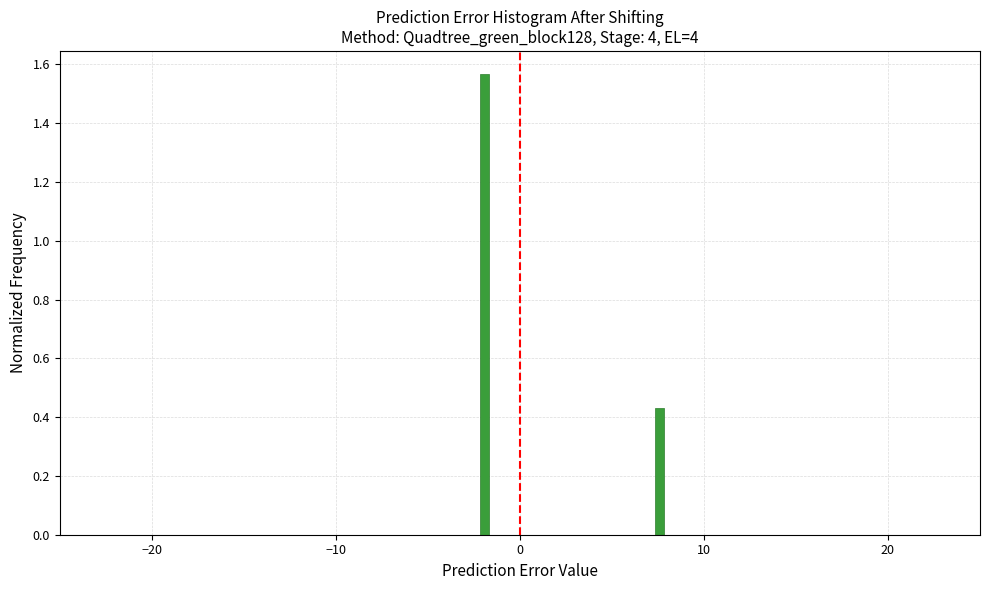

Around what value on the x-axis is the tallest bar? Give the approximate position of its centre, as read against the axis.

-2